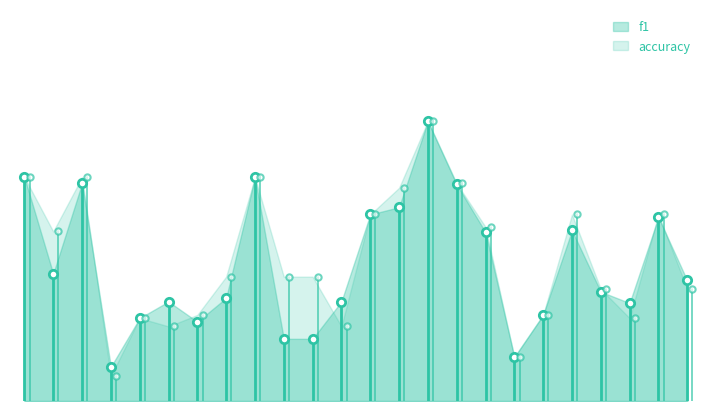

How many lines are shown in the chart?

2